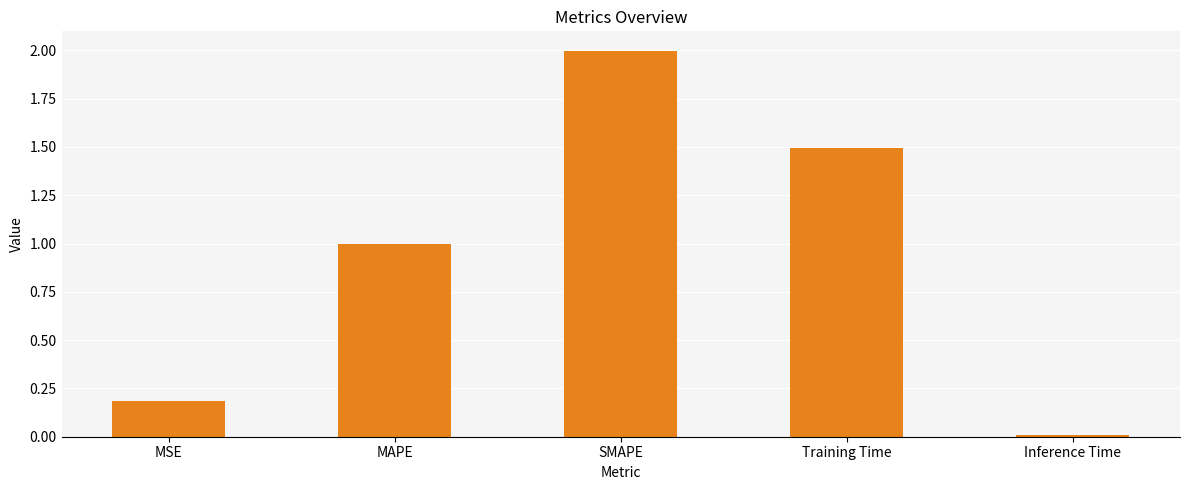

What is the value of the 4th bar from the left?

1.5